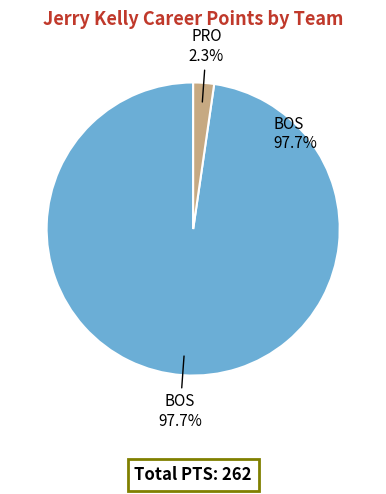

Which category has the smallest portion of the pie?

PRO